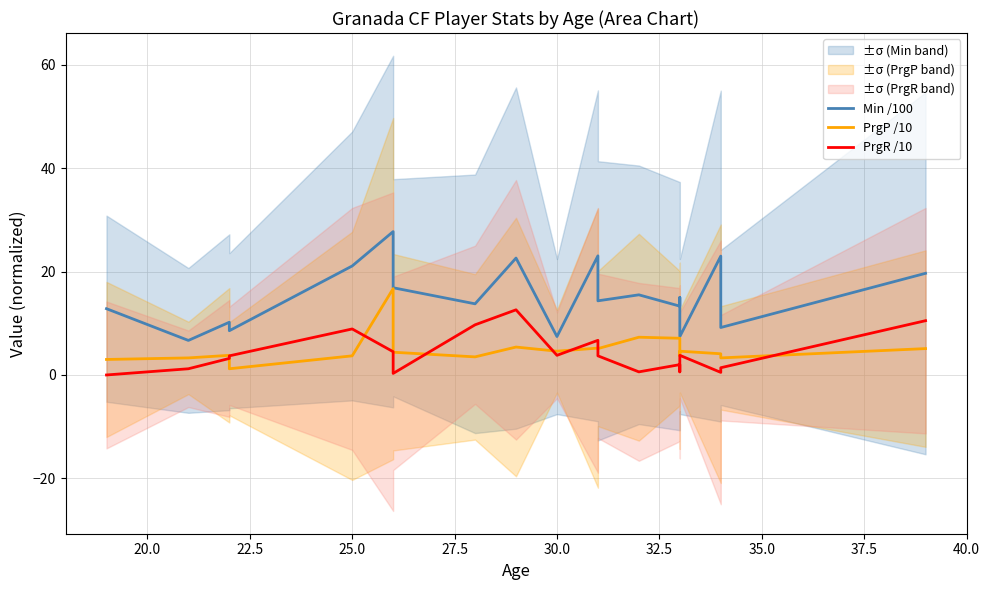

Reading left to right, extract all data points from this chart.

Min /100: 12.8	6.7	10.2	8.6	21.1	27.7	16.9	13.8	22.6	7.4	23.0	14.3	15.5	13.3	15.0	7.4	23.0	9.2	19.7
PrgP /10: 3.0	3.3	3.8	1.2	3.7	16.7	4.4	3.5	5.4	4.6	5.2	5.1	7.3	7.1	3.7	4.6	4.1	3.3	5.1
PrgR /10: 0.0	1.2	3.2	3.7	8.9	4.5	0.3	9.7	12.6	3.8	6.7	3.7	0.6	2.0	0.6	3.8	0.5	1.4	10.5